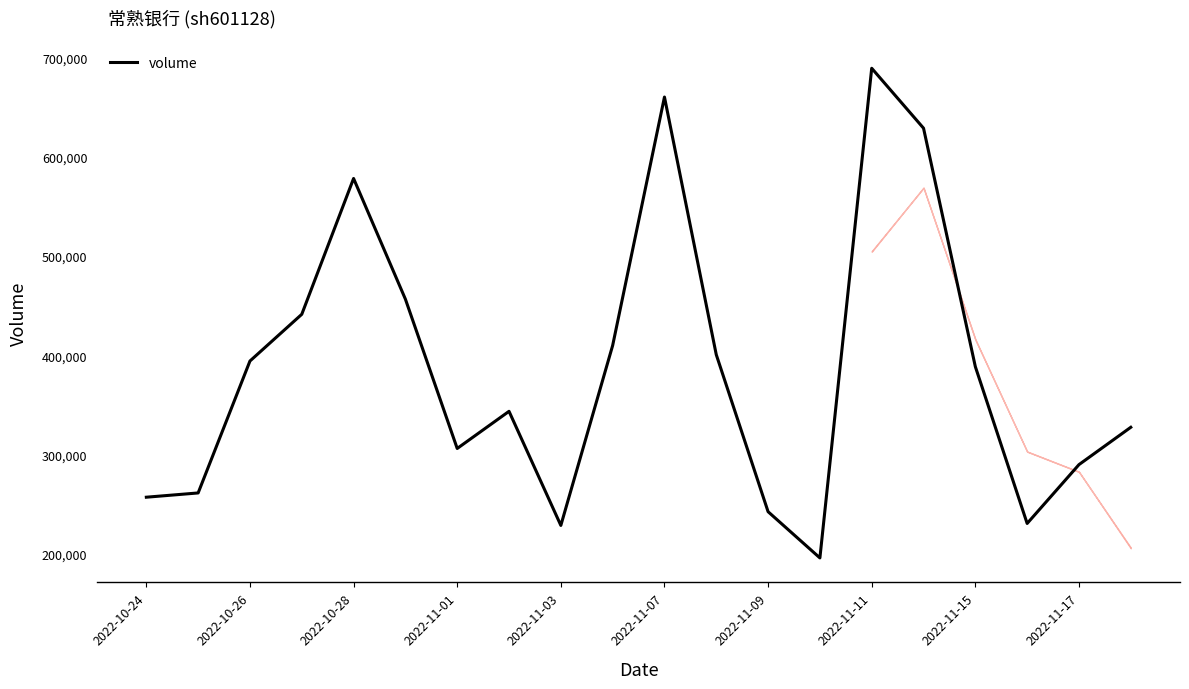

What is the difference between the maximum and minimum values?

493725